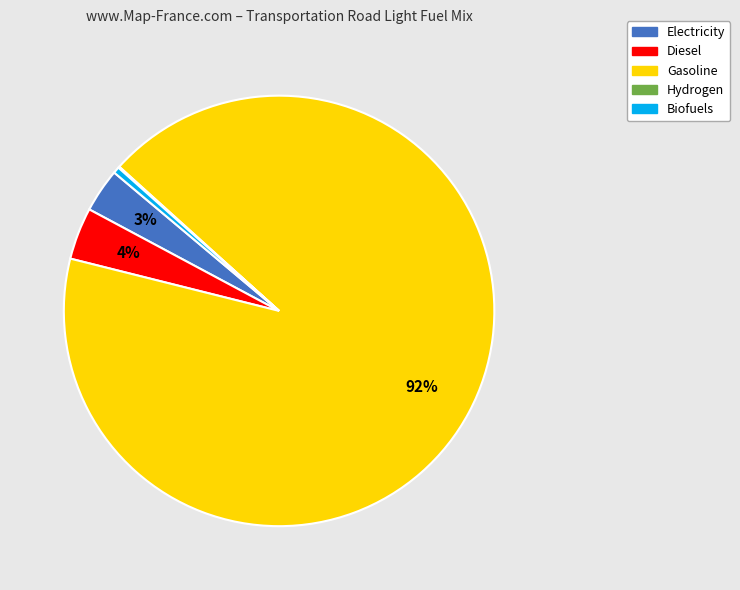

Does any single category account for the majority?

Yes